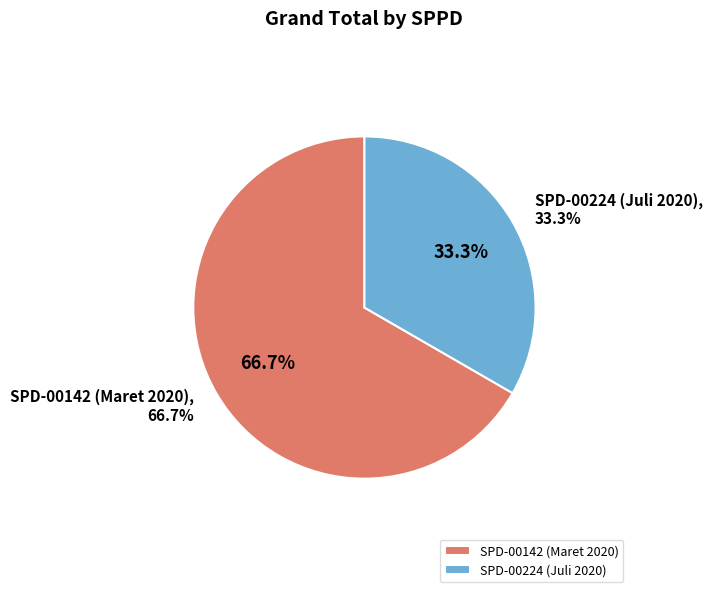

What is the largest slice in the pie chart?

SPD-00142 (Maret 2020)